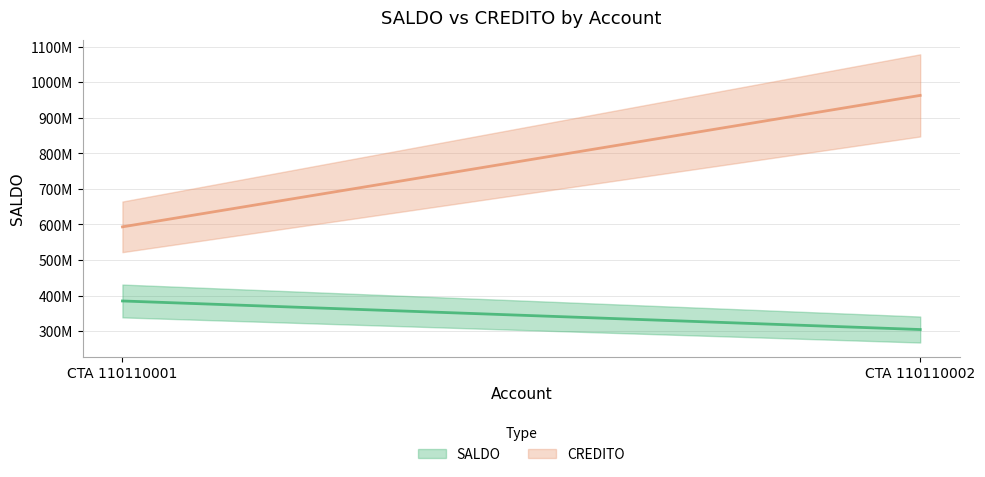

At which category is the sum across all series the highest?

CTA 110110002